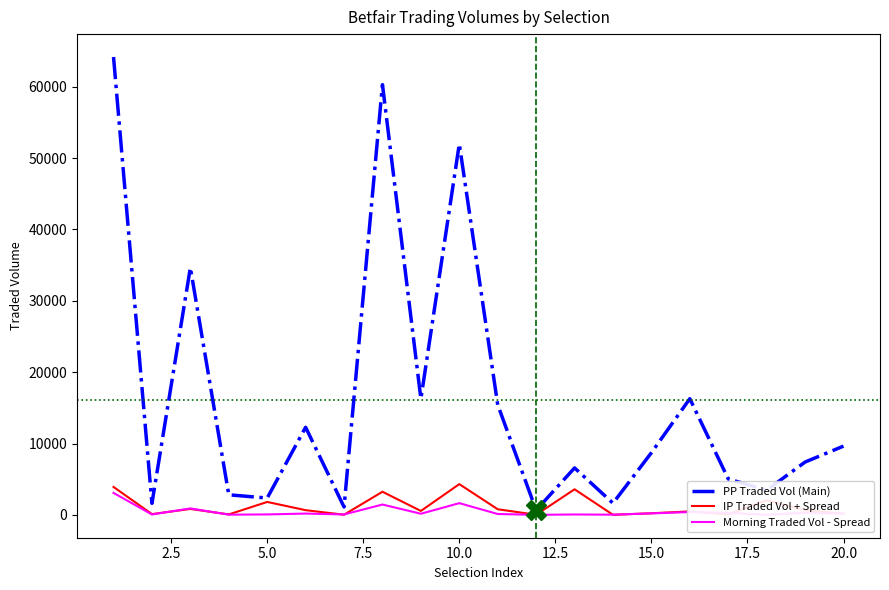

Which series has the largest total across all categories?

PP Traded Vol (Main)